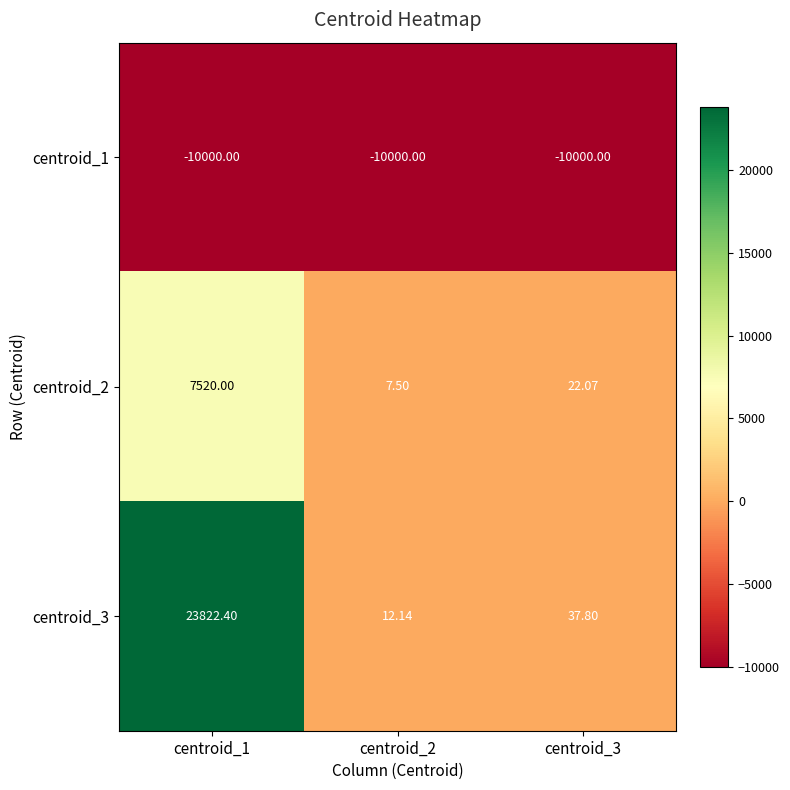

Is the value of centroid_3 at centroid_3 greater than the value of centroid_2 at centroid_2?

Yes